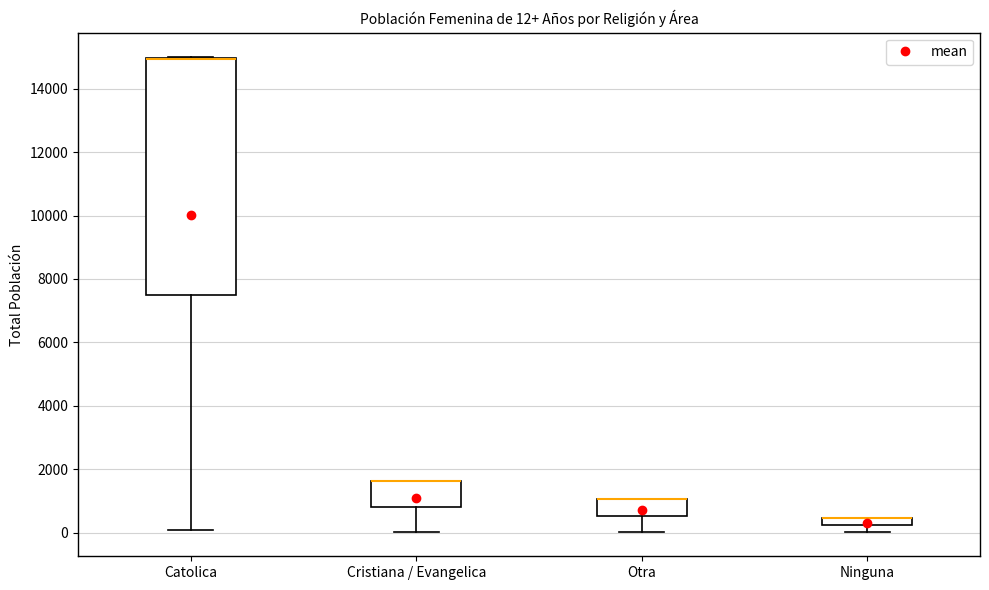

Which box is the tallest, from its lower edge to its upper edge?

Catolica